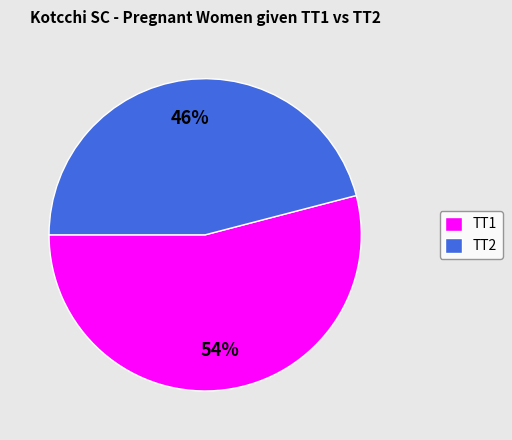

The TT2 slice represents 38% of the pie. True or false?

False